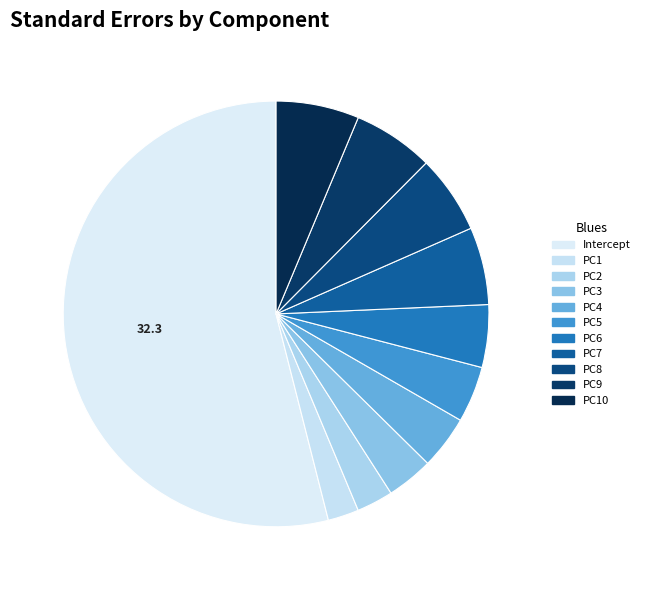

To the nearest percent, what is the average slice percentage?

9%